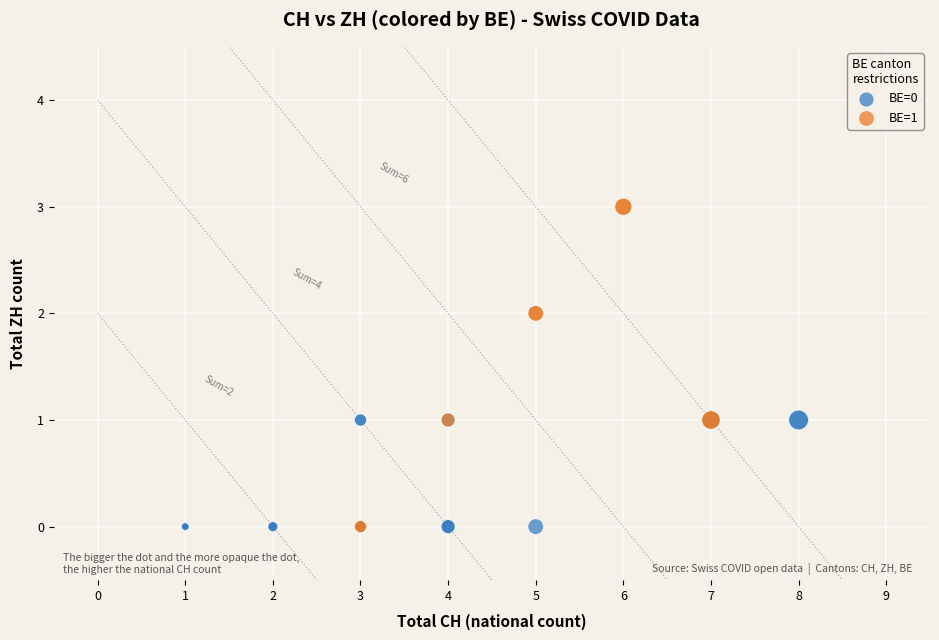

Which series contains the highest Y value?

BE=1